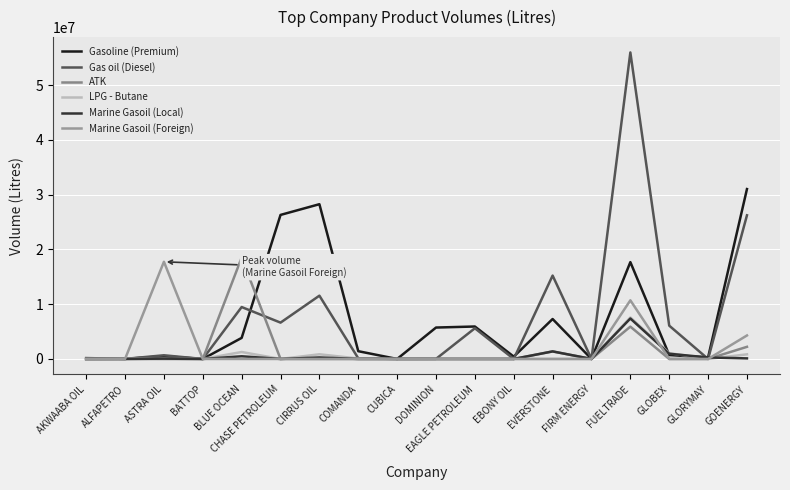

Is this an area chart (filled region under the line)?

No